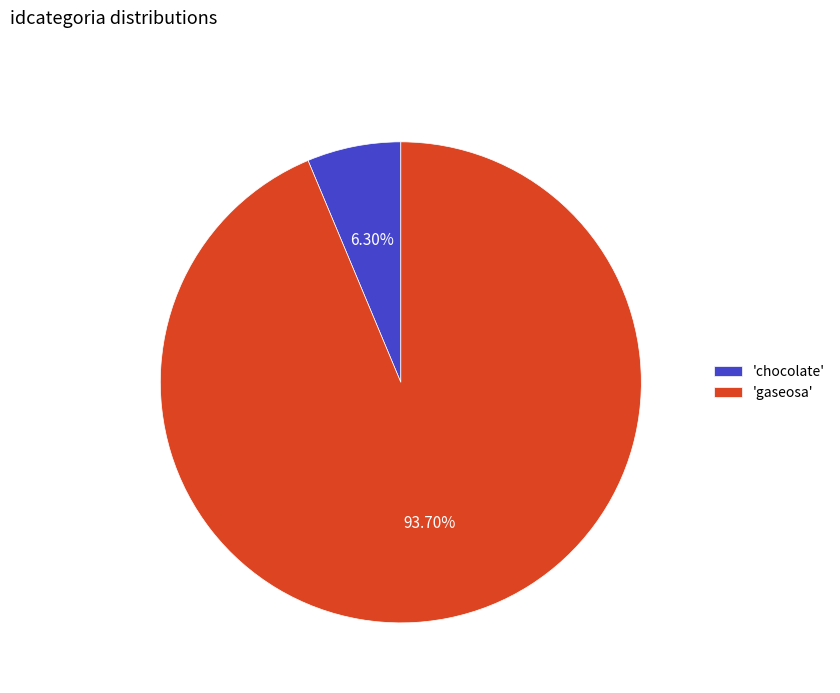

How many slices are in this pie chart?

2